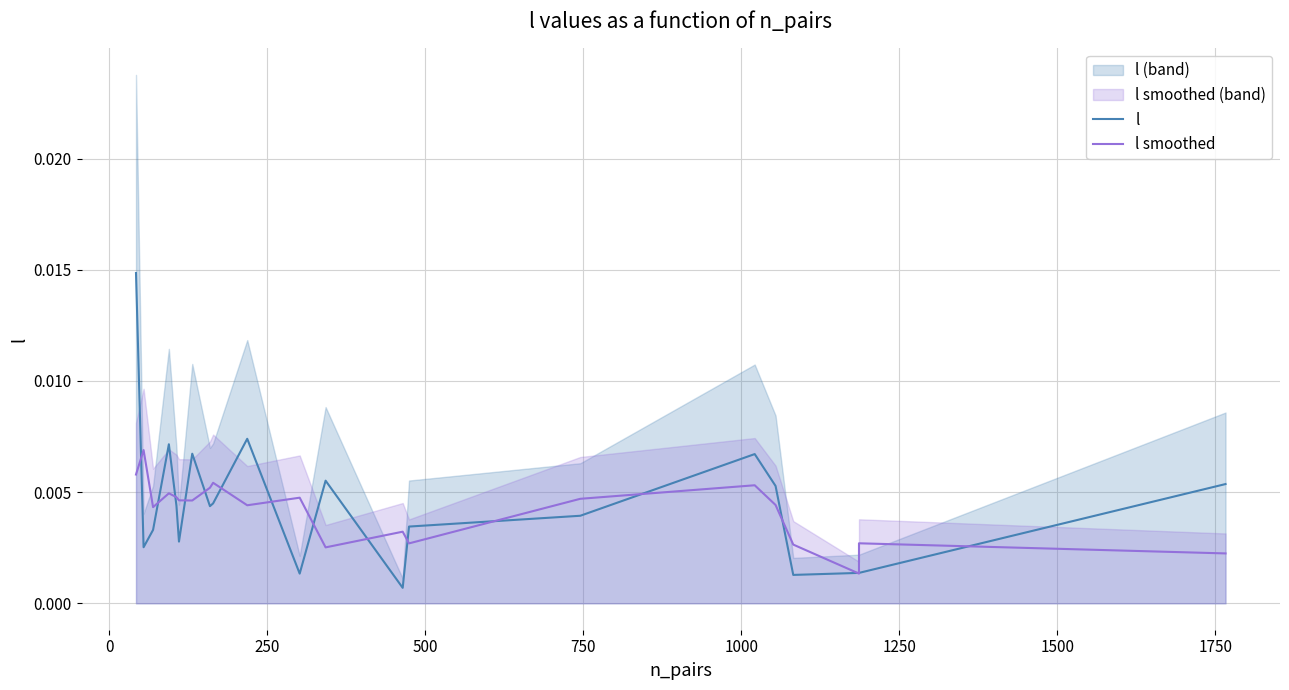

Rank the series by their average value, from lowest to highest.

l smoothed, l